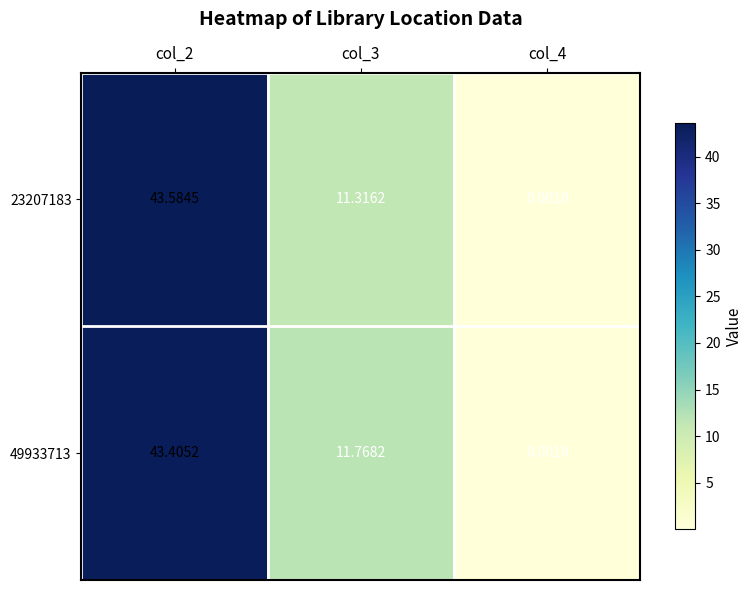

How many data points does each series have?

3